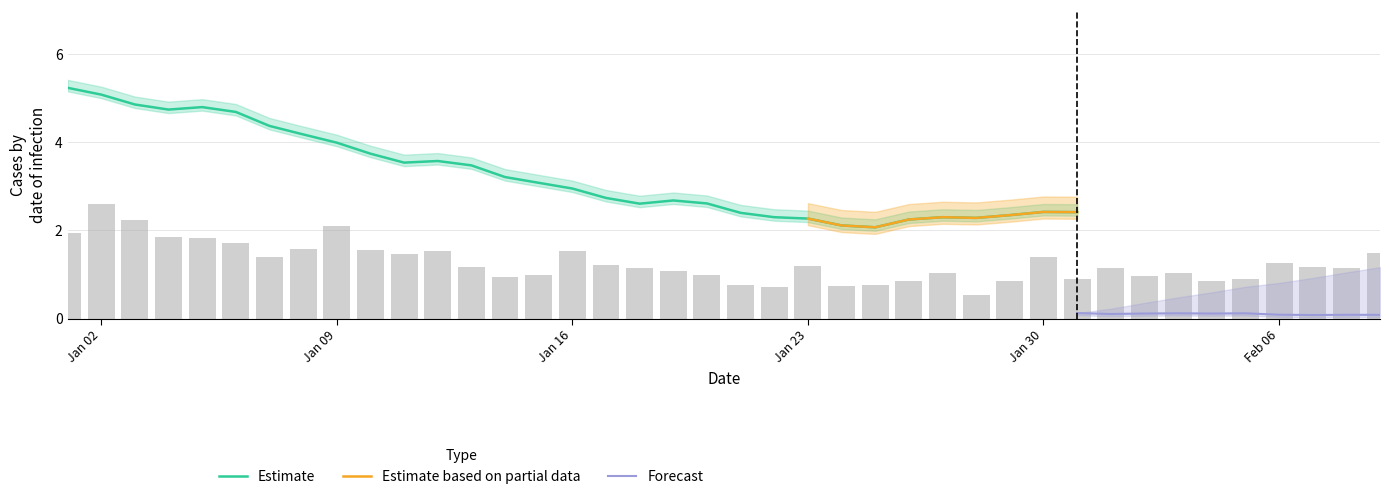

Is it true that the value at 33 is 0.6?

False